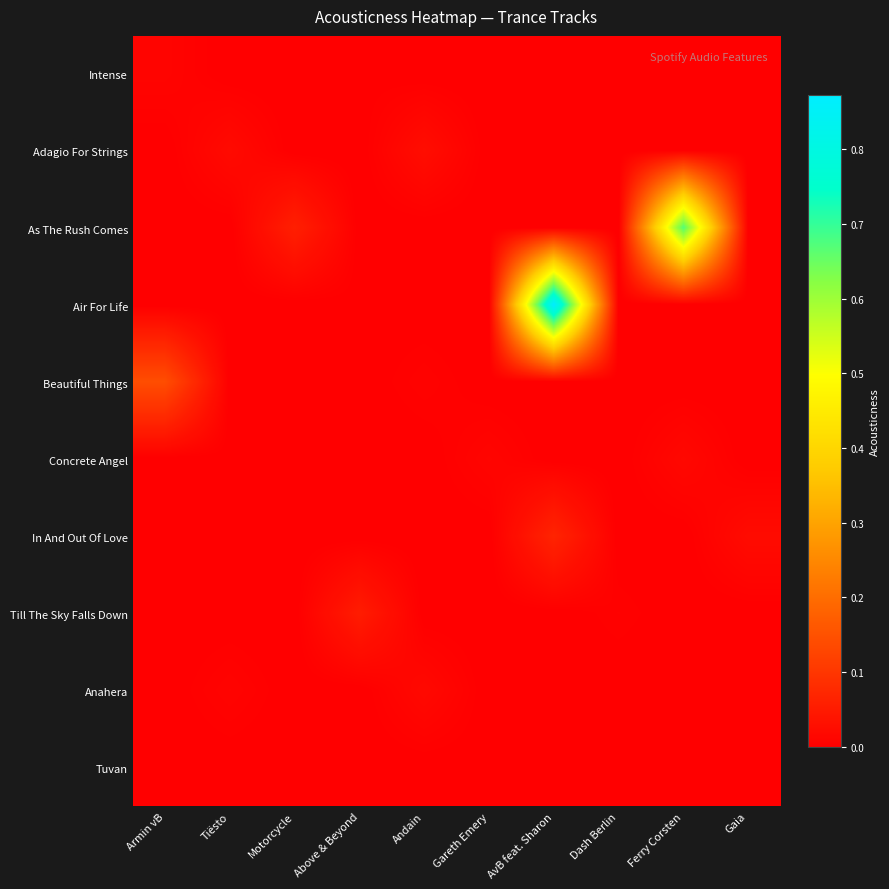

At Andain, list the series in order from largest to smallest.

Adagio For Strings, Anahera, Beautiful Things, Intense, As The Rush Comes, Air For Life, Concrete Angel, In And Out Of Love, Till The Sky Falls Down, Tuvan